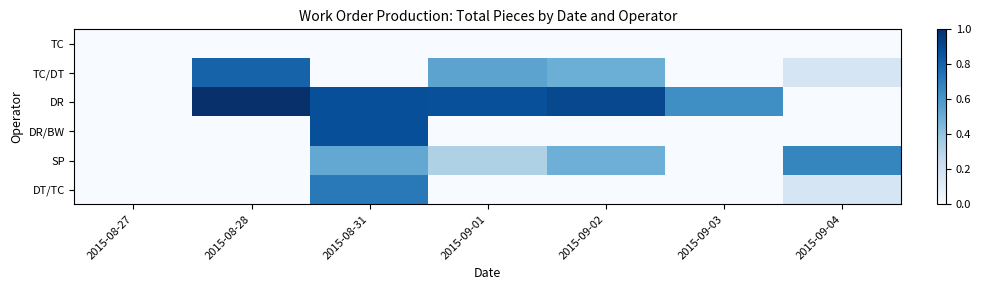

How many data points does each series have?

7